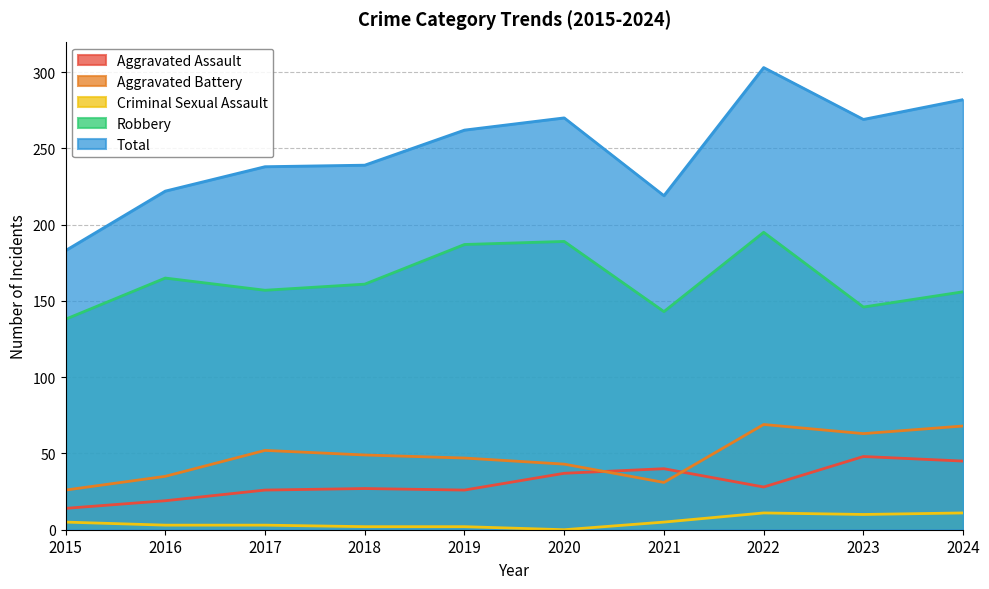

What is the difference between the highest and lowest values at 2022?

292